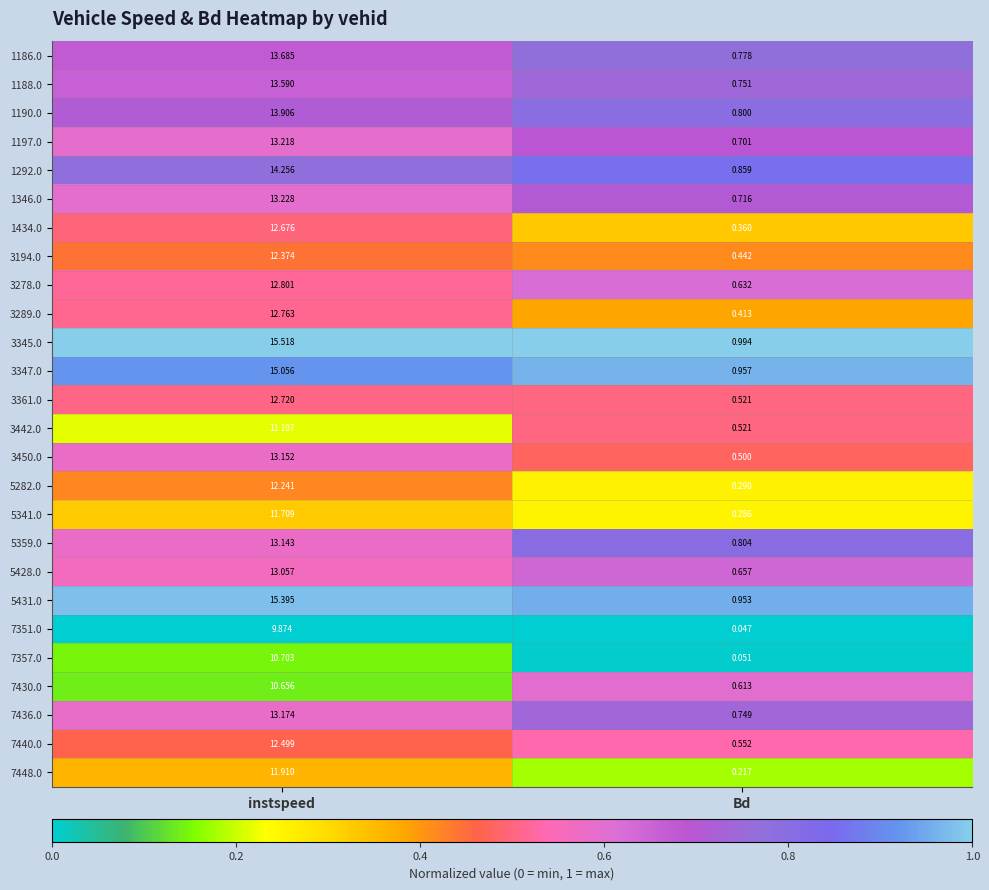

At which label does 3345.0 first exceed 15?

instspeed